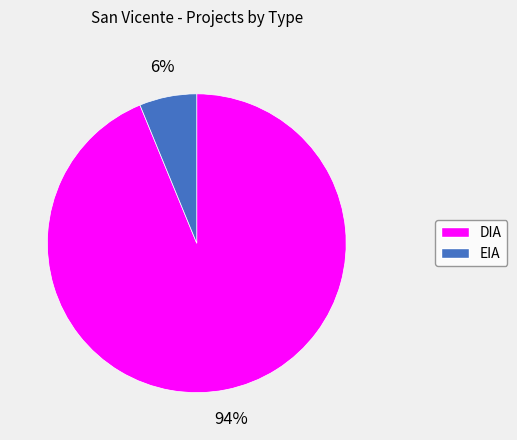

What percentage is the DIA slice, to the nearest percent?

94%